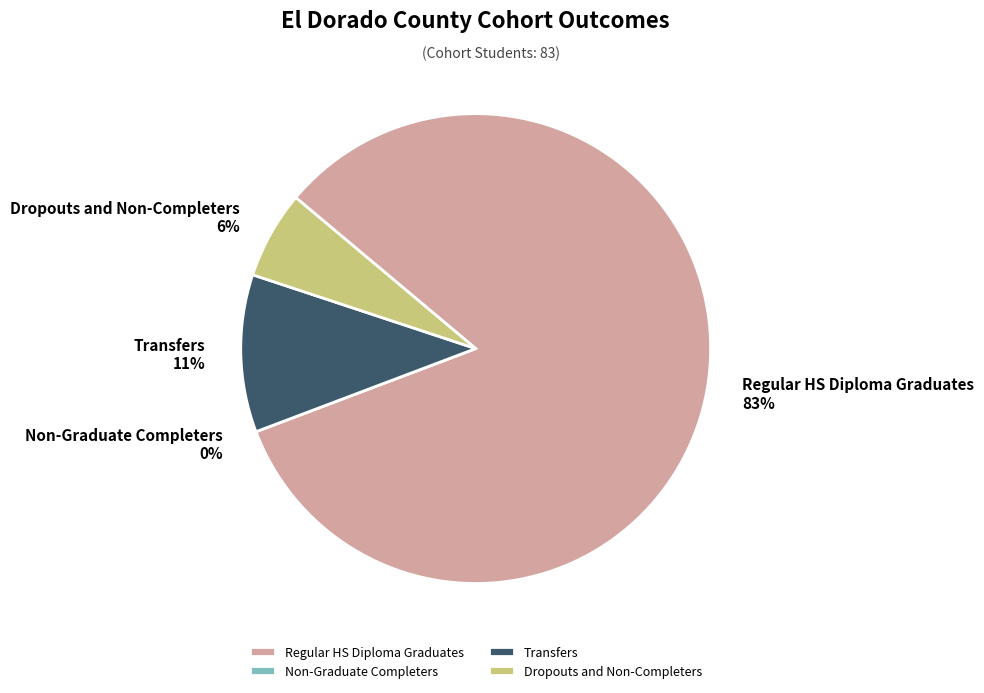

Is the sum of Non-Graduate Completers and Transfers greater than half?

No